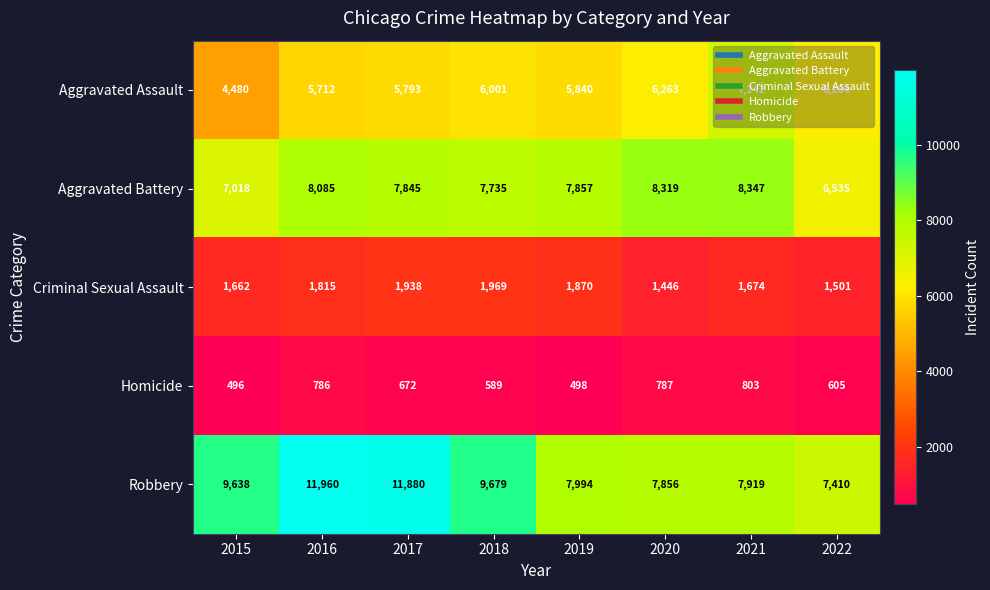

At which category is the sum across all series the highest?

2016